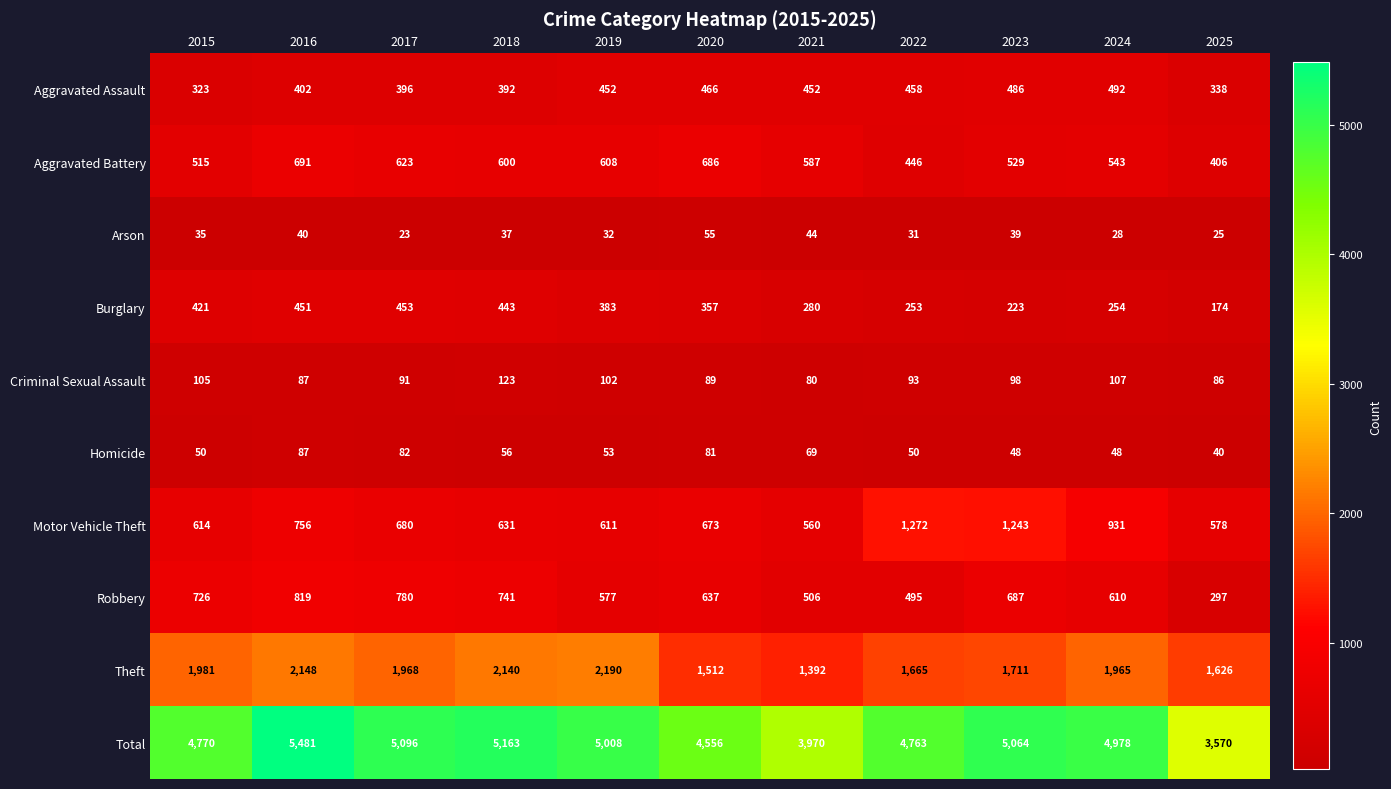

What is the approximate value of Homicide at 2025, to the nearest 5?

40